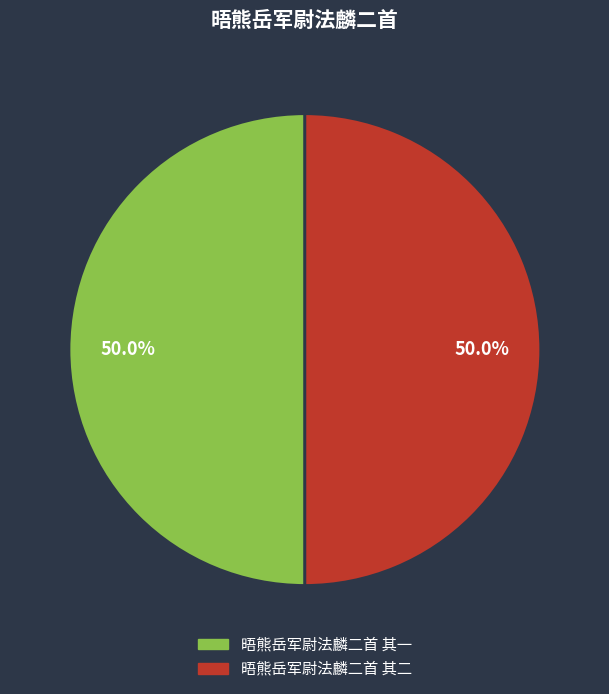

How many slices are in this pie chart?

2